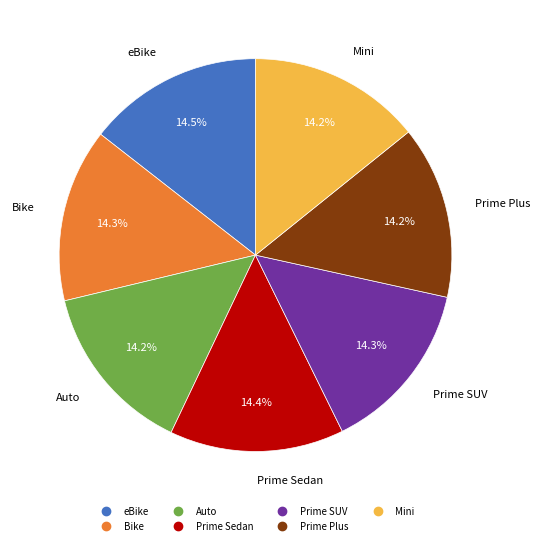

True or false: Prime Plus accounts for 14% of the total.

True